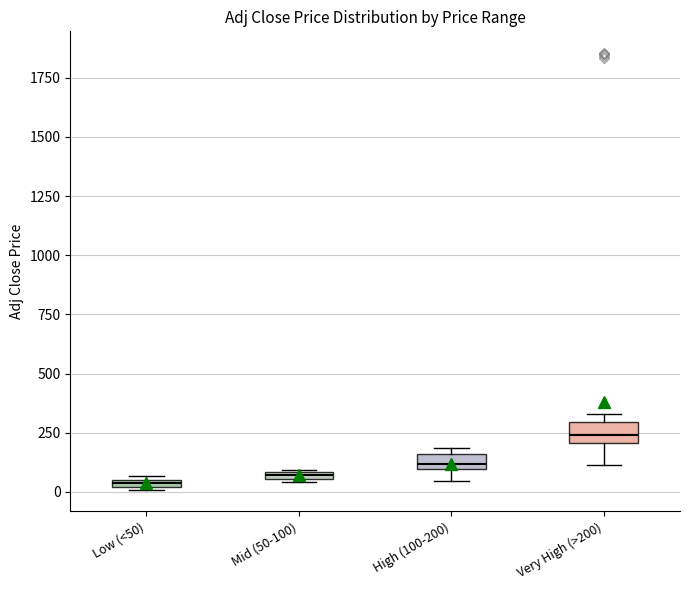

Where is the upper edge of the box for Low (<50) on the y-axis? The values are not printed on the chart, so give them approximately, as read against the axis.

50